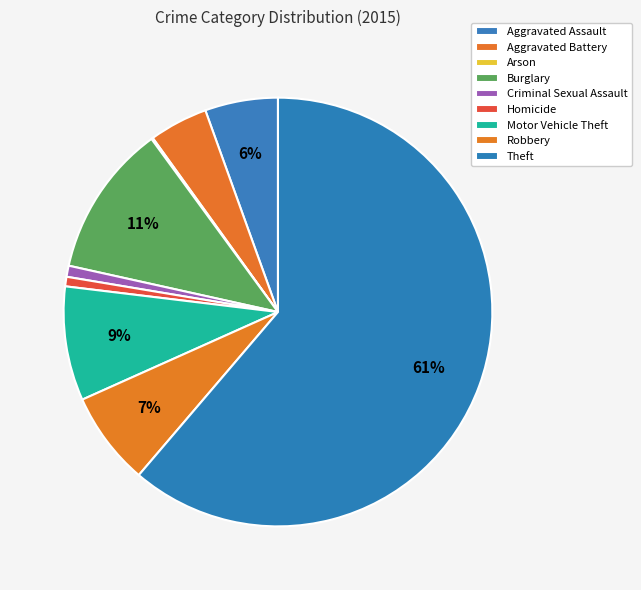

Does Theft account for over 50% of the chart?

Yes